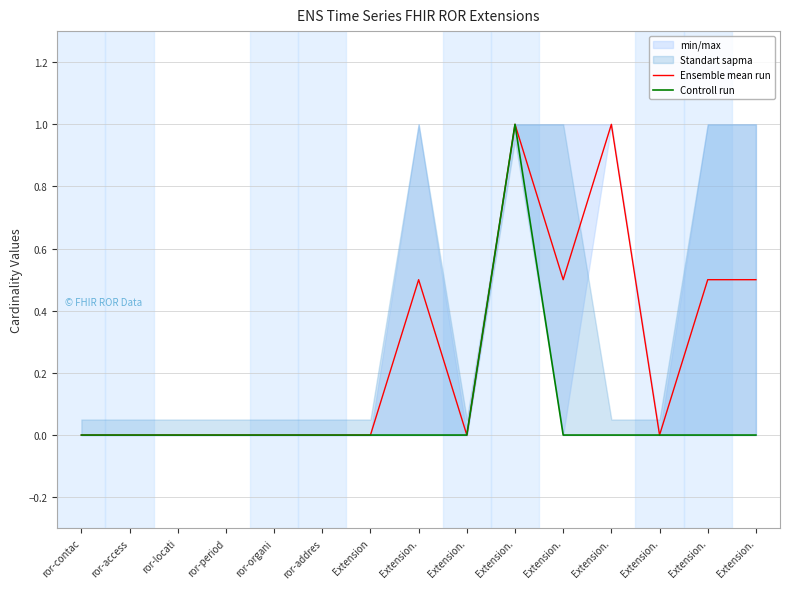

Which series has the largest total across all categories?

Ensemble mean run